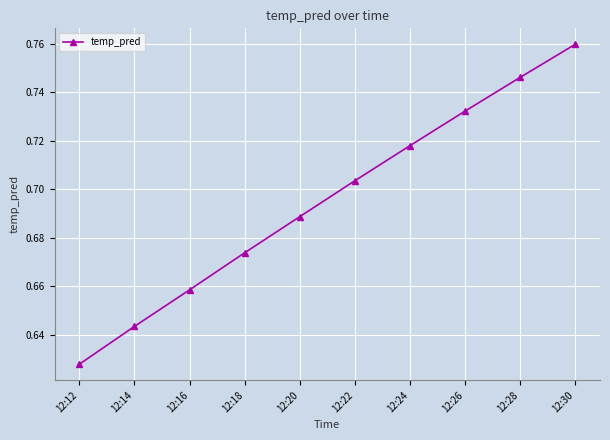

List the labels in order of value, smallest first.

12:12, 12:14, 12:16, 12:18, 12:20, 12:22, 12:24, 12:26, 12:28, 12:30